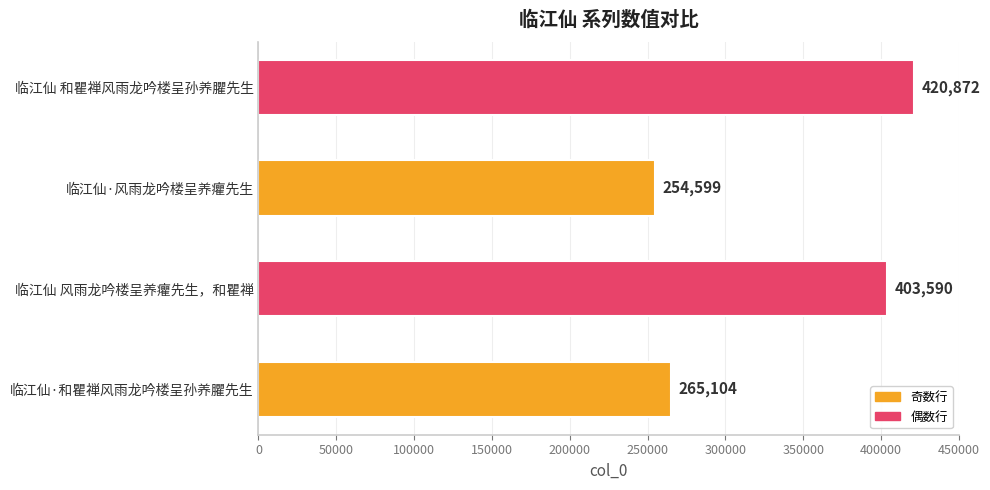

What is the change in value from 临江仙·和瞿禅风雨龙吟楼呈孙养臞先生 to 临江仙 和瞿禅风雨龙吟楼呈孙养臞先生?

+155768